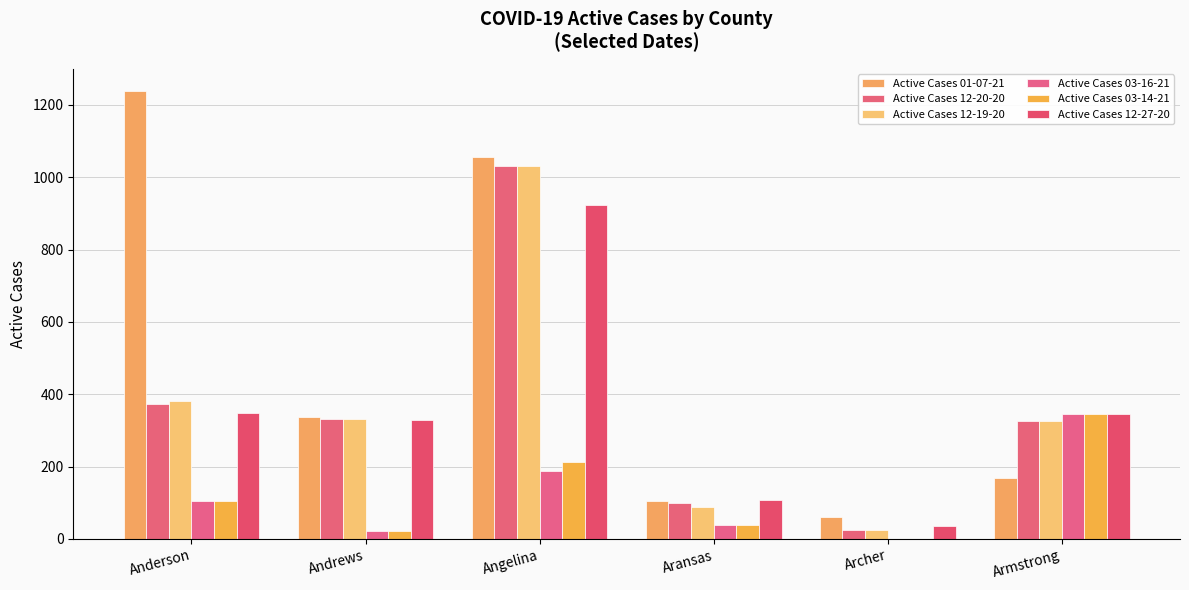

What is the difference between the Active Cases 03-16-21 values at Aransas and Angelina?

150